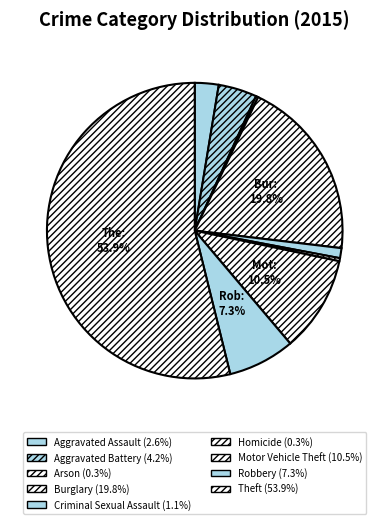

Which category has the smallest portion of the pie?

Arson